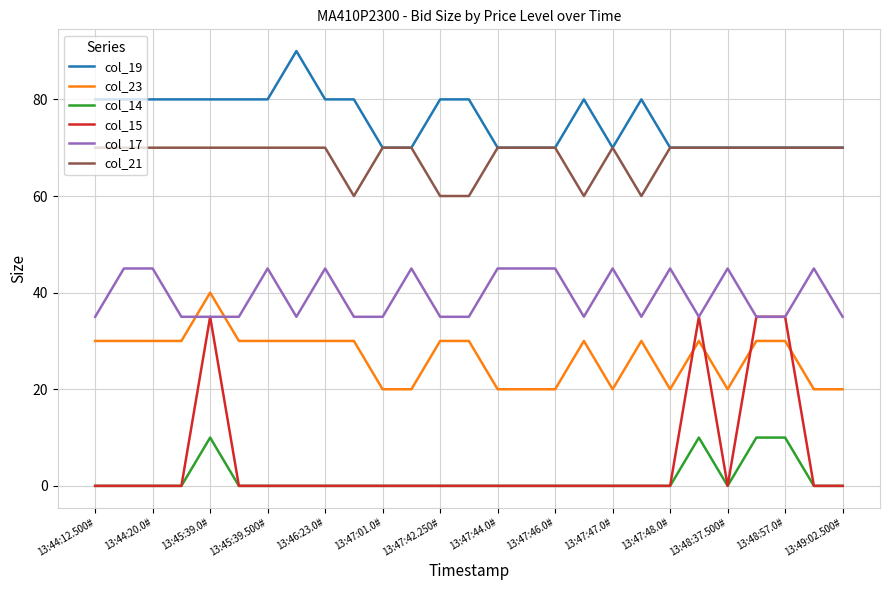

Rank the series by their maximum value, from highest to lowest.

col_19, col_21, col_17, col_23, col_15, col_14